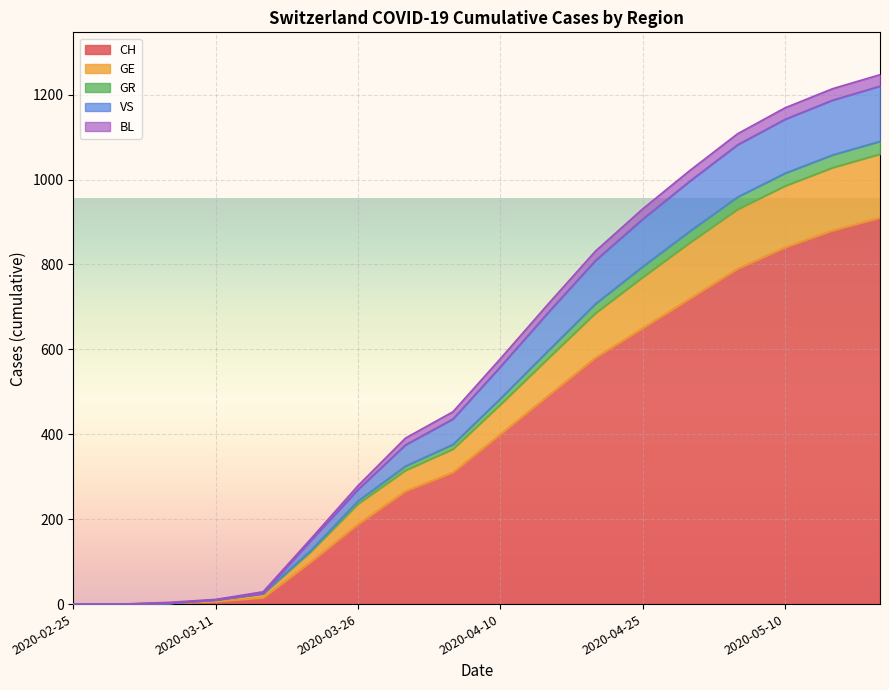

True or false: VS has more than 1 interior local peaks.

False